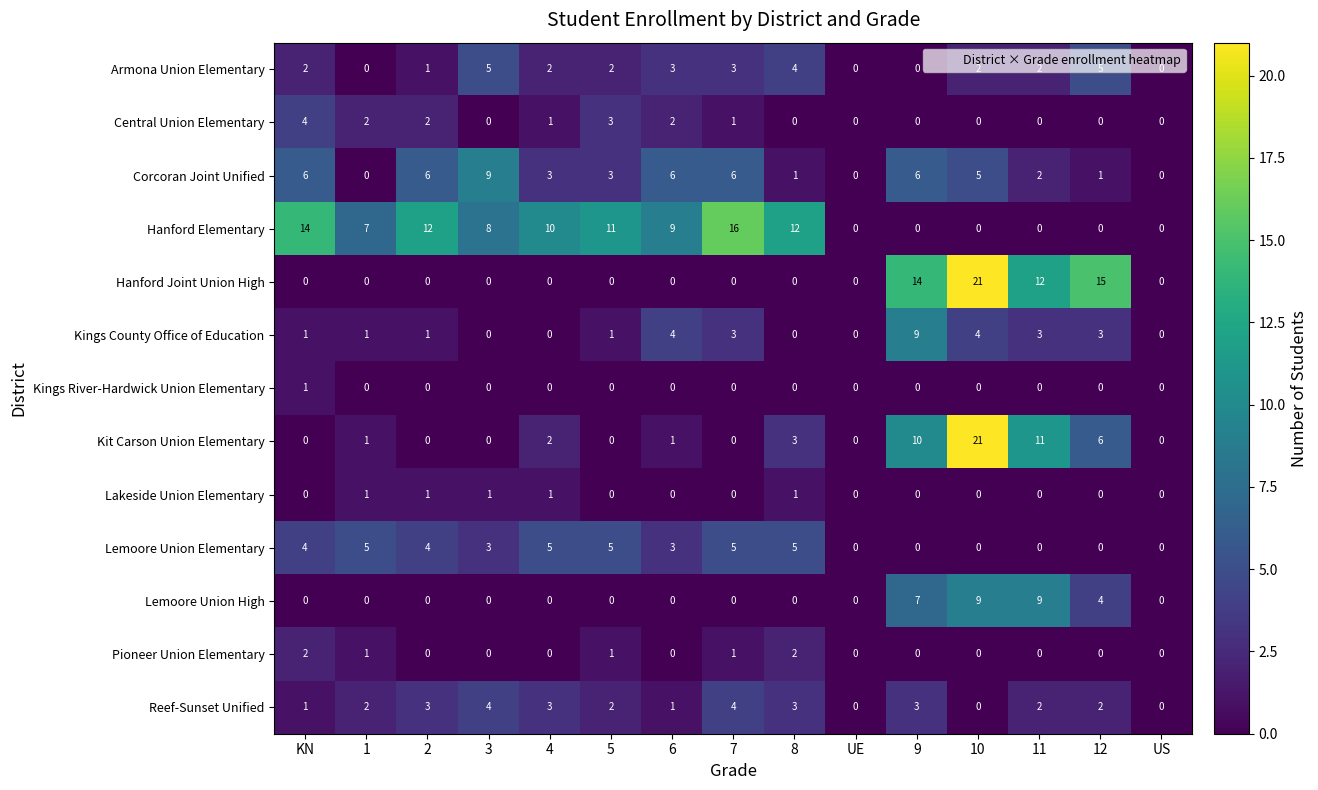

What is the highest value of the Armona Union Elementary series?

5